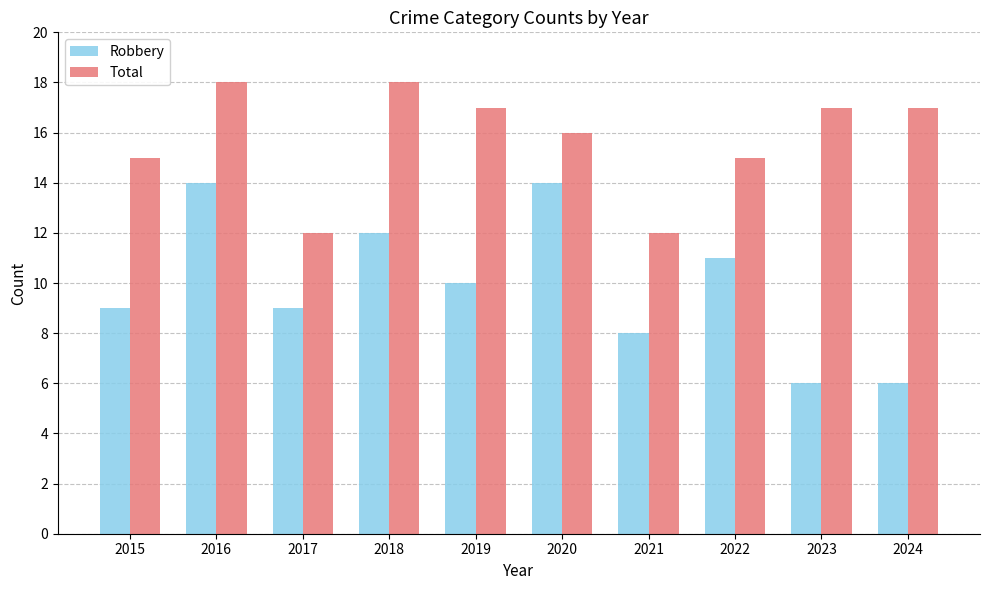

List the series in order of their overall mean, lowest first.

Robbery, Total